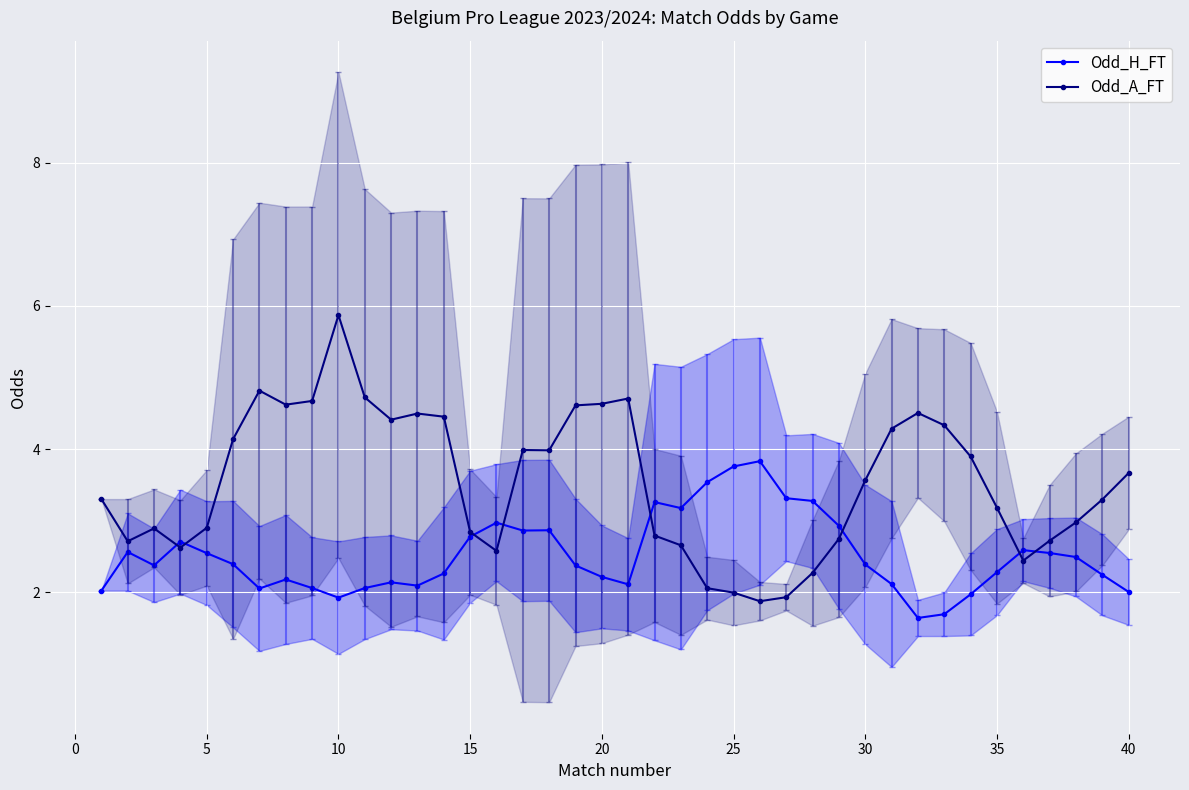

What is the difference between the second highest and second lowest values in the Odd_A_FT series?

2.9